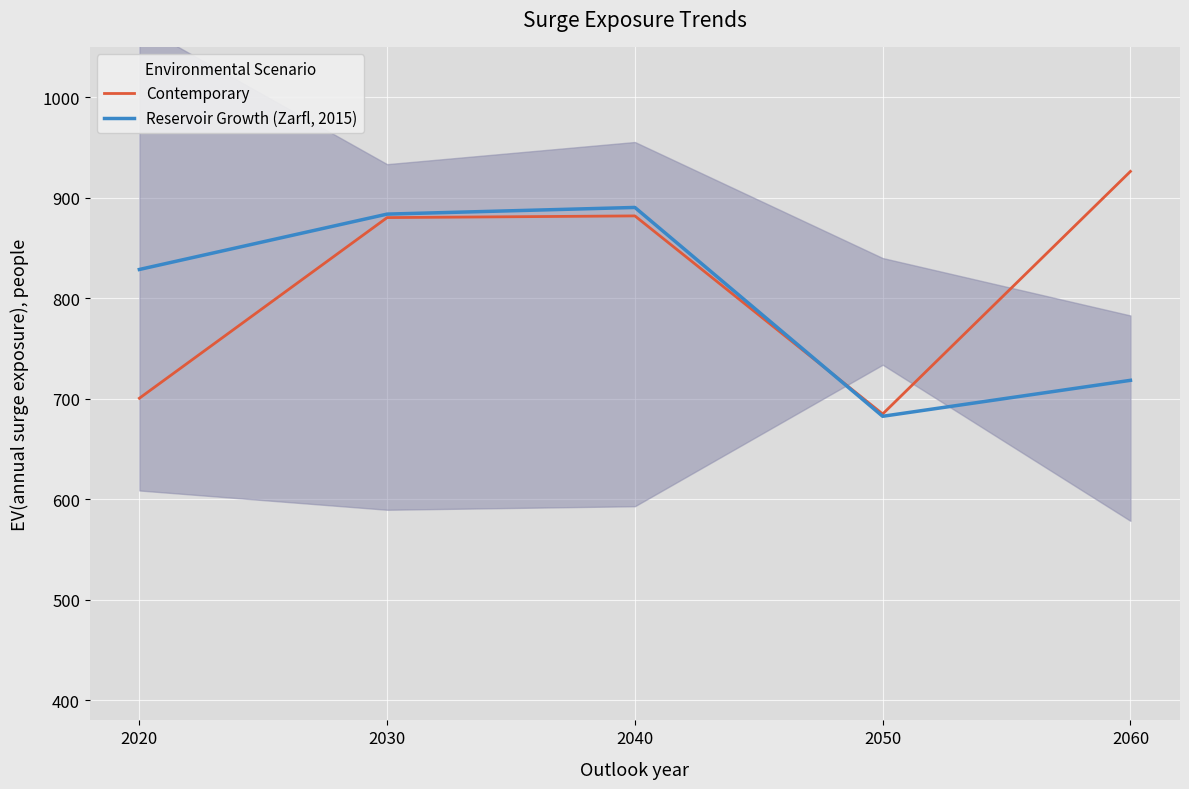

True or false: Reservoir Growth (Zarfl, 2015) has more than 1 interior local peaks.

False